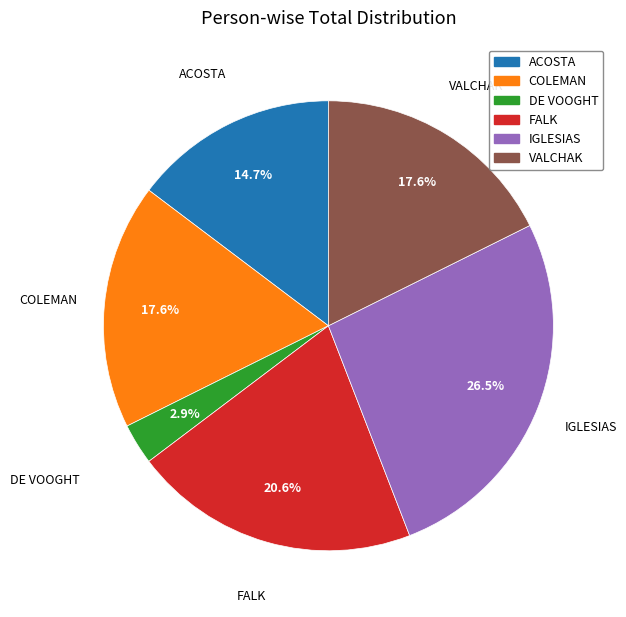

Which has a higher value, VALCHAK or DE VOOGHT?

VALCHAK